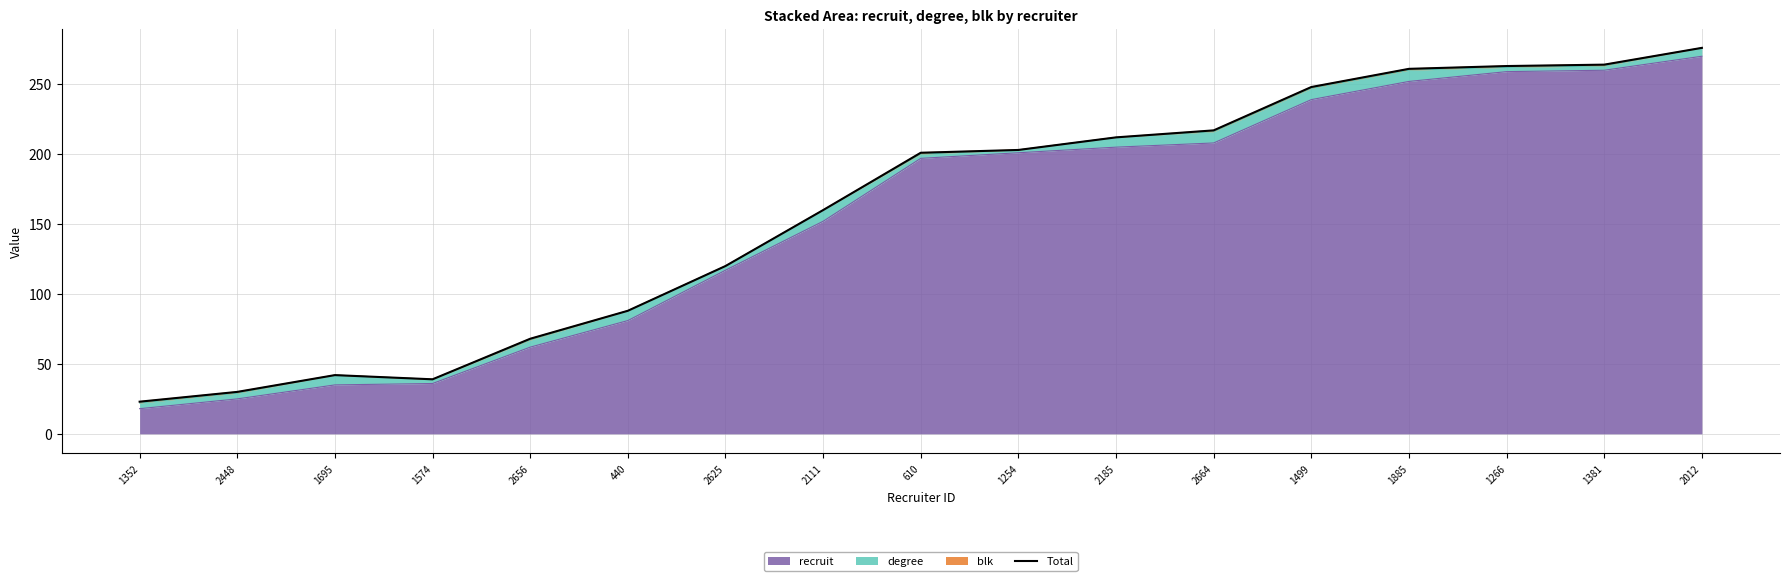

List the labels in order of value, smallest first.

1352, 2448, 1574, 1695, 2656, 440, 2625, 2111, 610, 1254, 2185, 2664, 1499, 1885, 1266, 1381, 2012